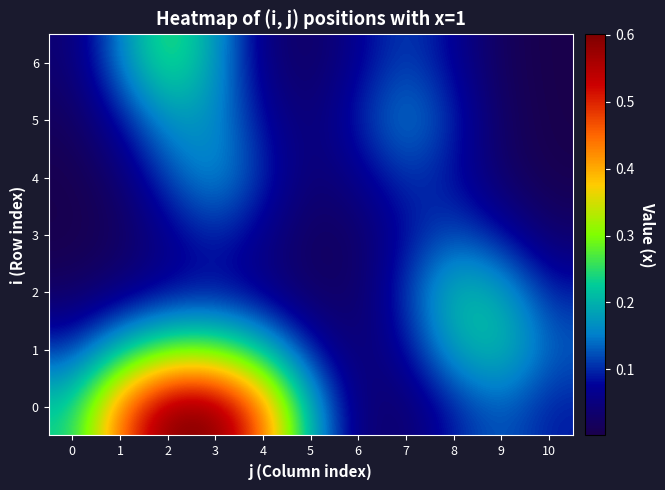

Reading right to left, list all the values displayed in this chart.

0: 10=0.1	9=0.1	8=0.1	7=0.0	6=0.0	5=0.2	4=0.4	3=0.6	2=0.6	1=0.5	0=0.2
1: 10=0.1	9=0.2	8=0.2	7=0.1	6=0.0	5=0.1	4=0.2	3=0.3	2=0.3	1=0.2	0=0.1
2: 10=0.1	9=0.2	8=0.2	7=0.1	6=0.0	5=0.0	4=0.1	3=0.1	2=0.1	1=0.0	0=0.0
3: 10=0.0	9=0.1	8=0.1	7=0.1	6=0.0	5=0.0	4=0.1	3=0.1	2=0.1	1=0.0	0=0.0
4: 10=0.0	9=0.0	8=0.1	7=0.1	6=0.1	5=0.0	4=0.1	3=0.2	2=0.1	1=0.0	0=0.0
5: 10=0.0	9=0.0	8=0.1	7=0.2	6=0.1	5=0.0	4=0.1	3=0.2	2=0.2	1=0.1	0=0.0
6: 10=0.0	9=0.0	8=0.1	7=0.1	6=0.1	5=0.0	4=0.1	3=0.2	2=0.3	1=0.2	0=0.0